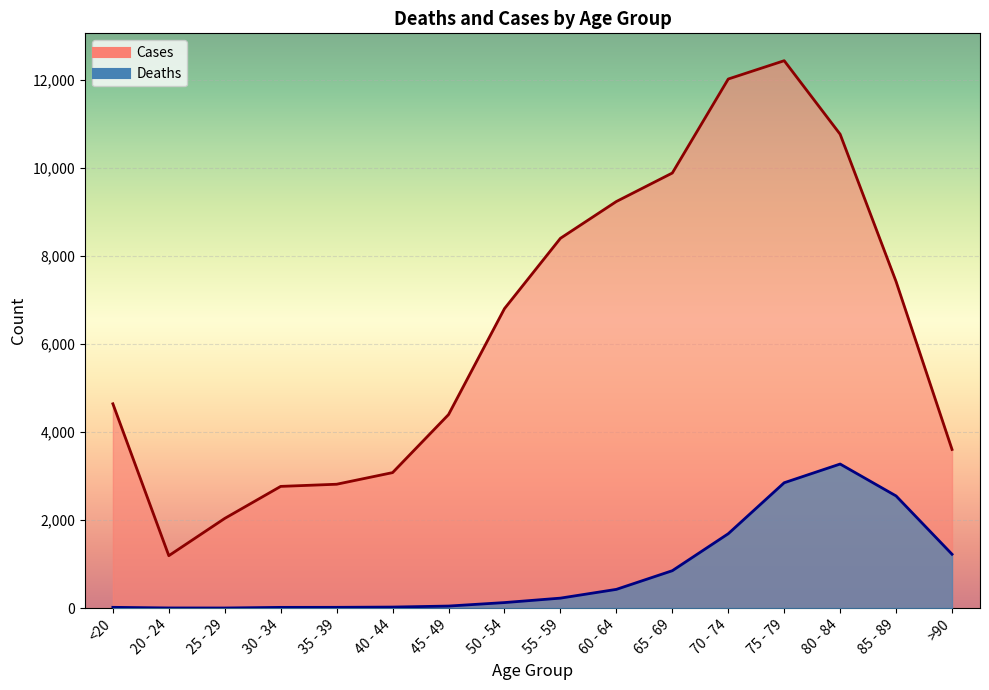

What is the value of the Deaths point at the 5th from the left?

18